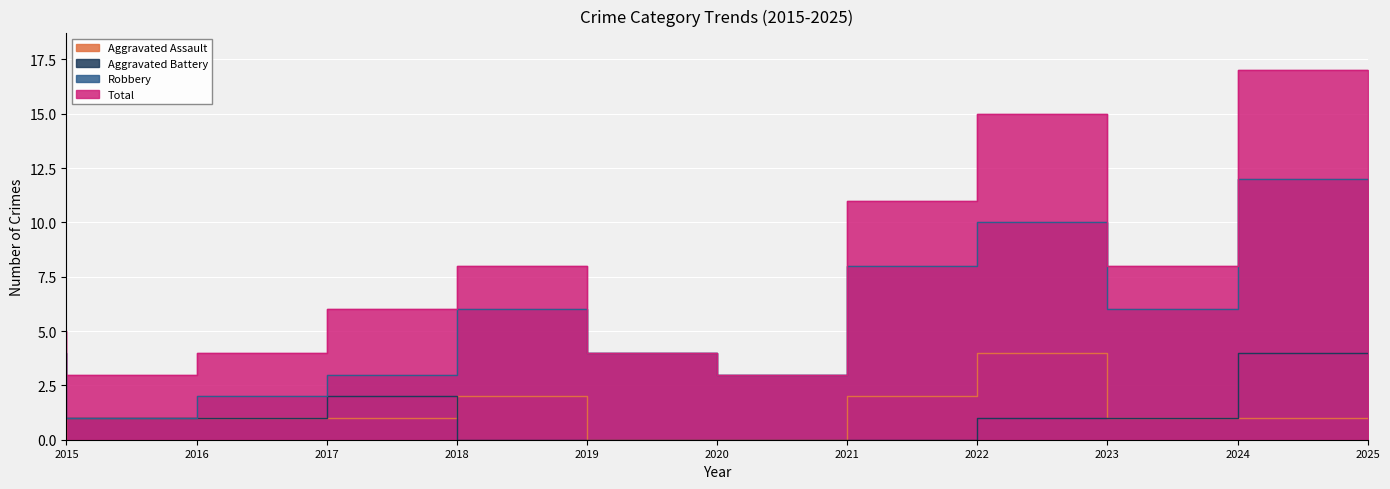

At which category is the sum across all series the highest?

2025